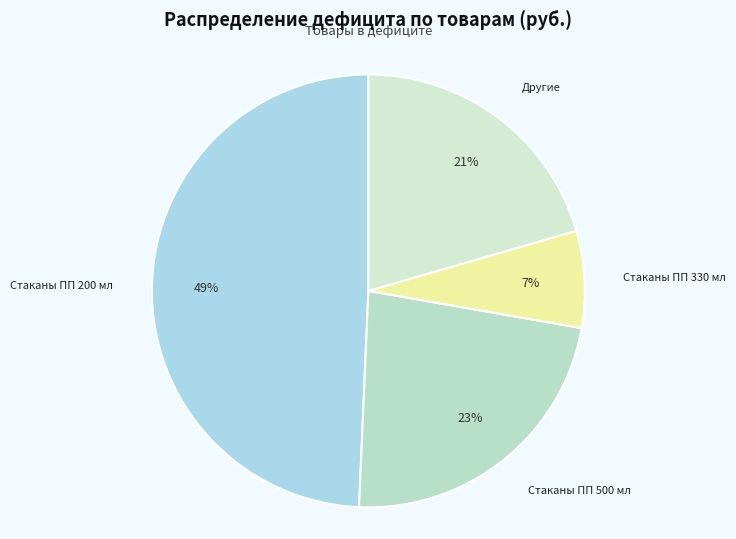

Count the number of slices in the pie.

4